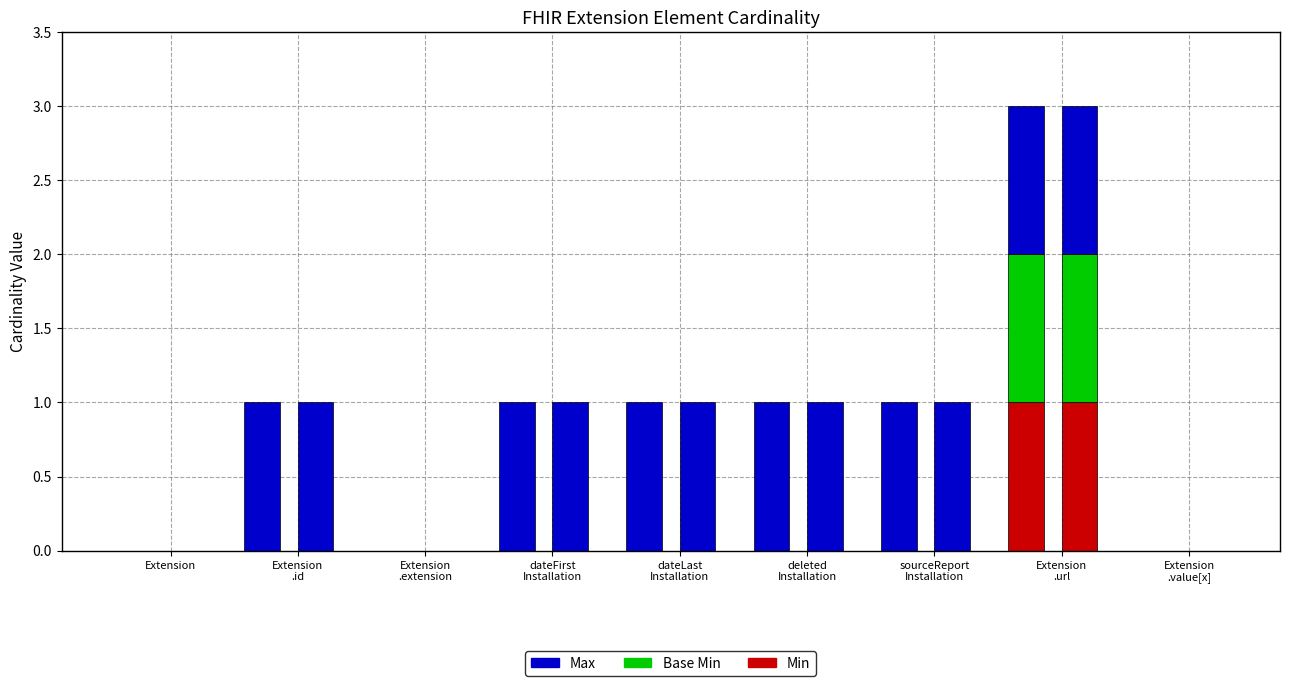

Reading right to left, list all the values displayed in this chart.

Min: Extension
.value[x]=0	Extension
.url=1	sourceReport
Installation=0	deleted
Installation=0	dateLast
Installation=0	dateFirst
Installation=0	Extension
.extension=0	Extension
.id=0	Extension=0
Base Min: Extension
.value[x]=0	Extension
.url=1	sourceReport
Installation=0	deleted
Installation=0	dateLast
Installation=0	dateFirst
Installation=0	Extension
.extension=0	Extension
.id=0	Extension=0
Max: Extension
.value[x]=0	Extension
.url=1	sourceReport
Installation=1	deleted
Installation=1	dateLast
Installation=1	dateFirst
Installation=1	Extension
.extension=0	Extension
.id=1	Extension=0